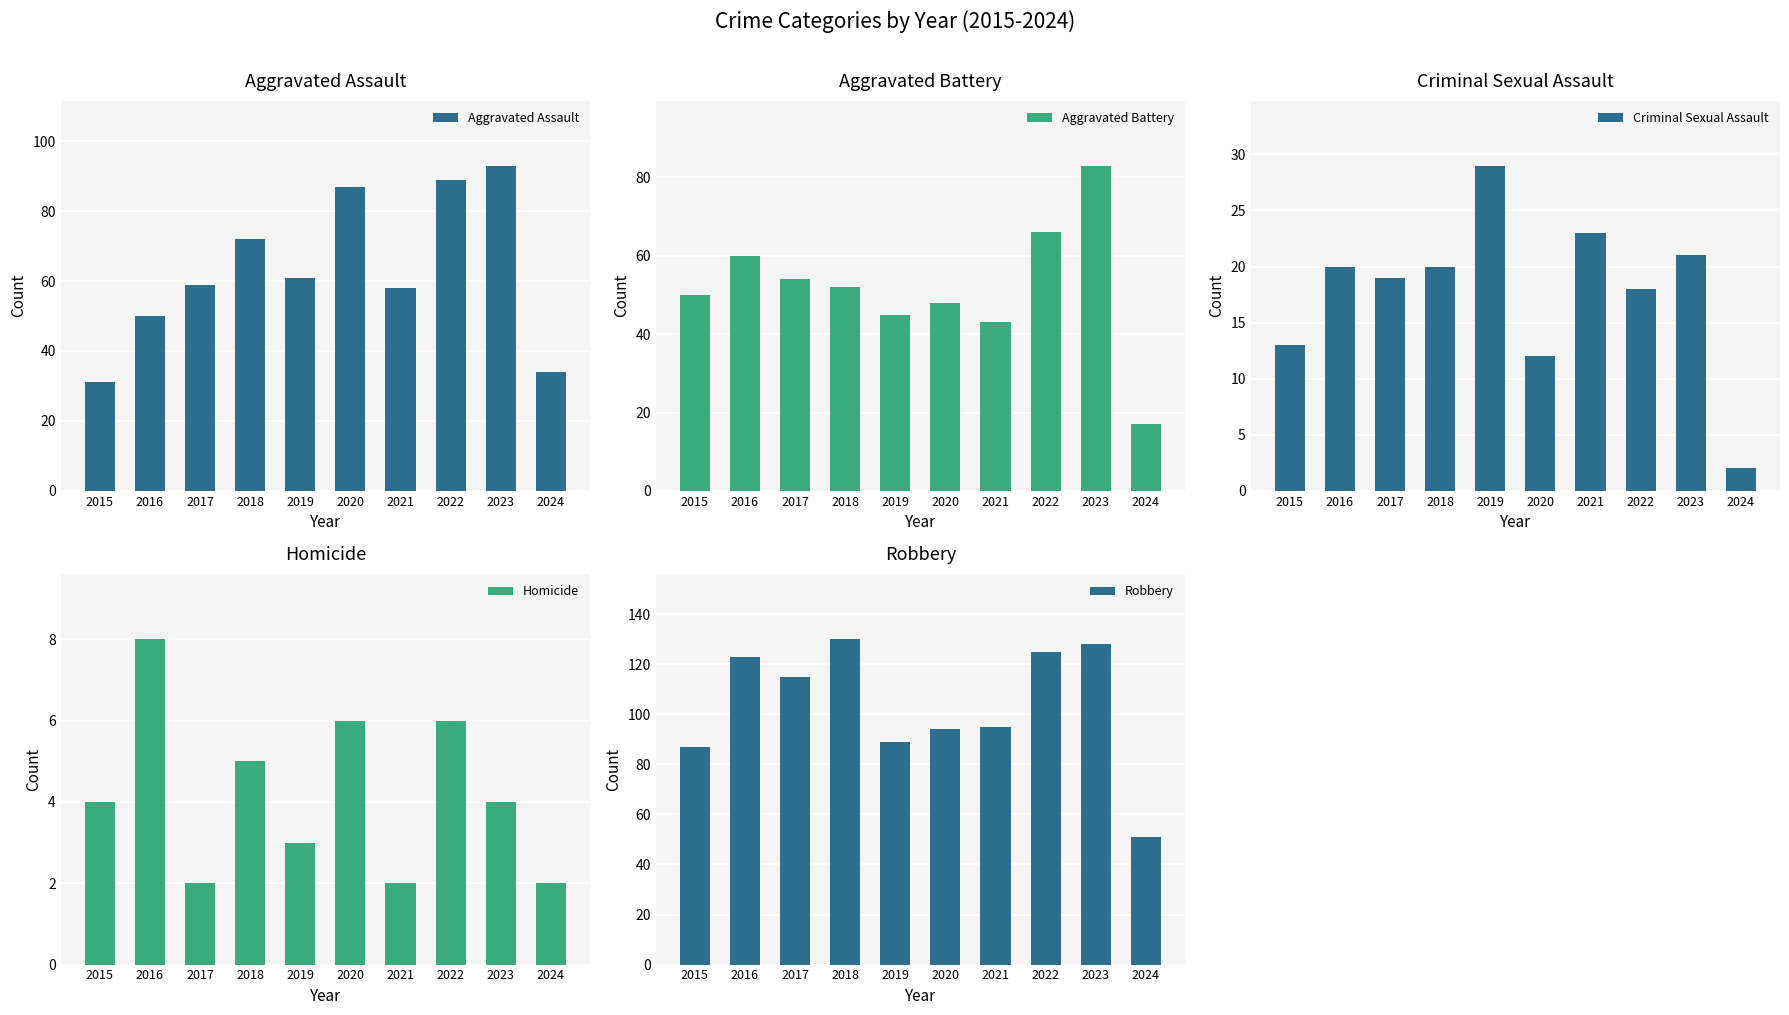

Which series changed the most between 2021 and 2024?

Robbery